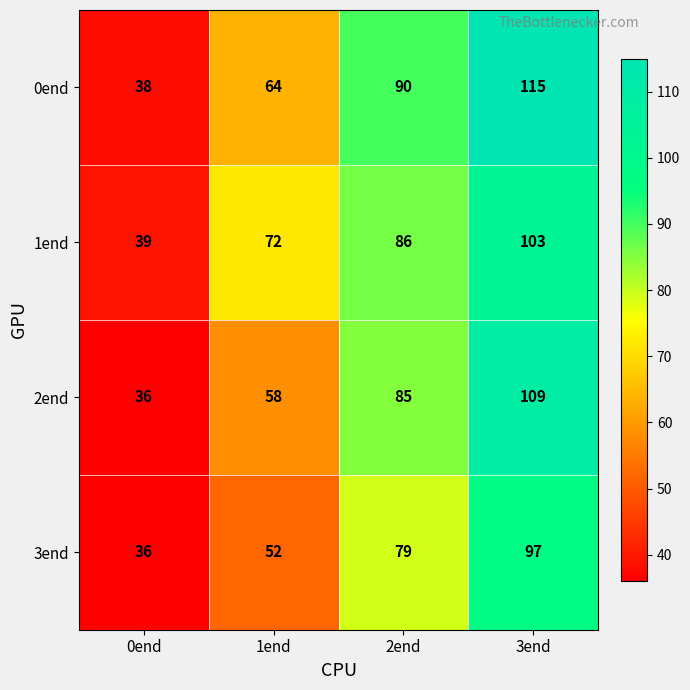

At which category is the sum across all series the highest?

3end